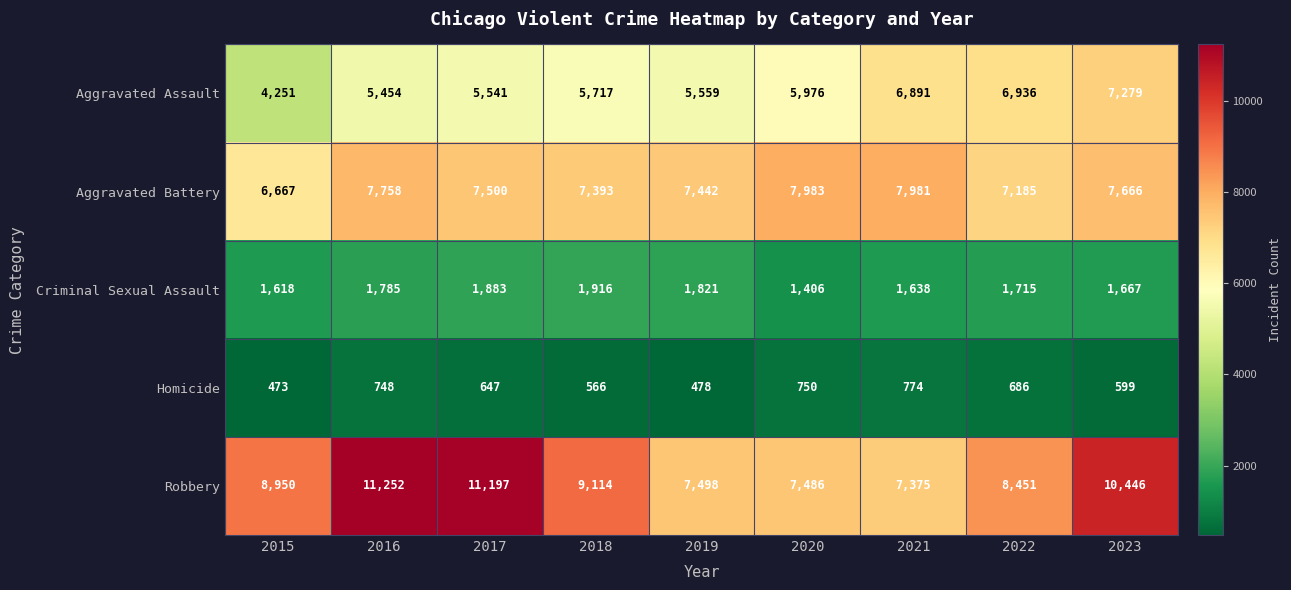

Read the Aggravated Assault value at 2020.

5976